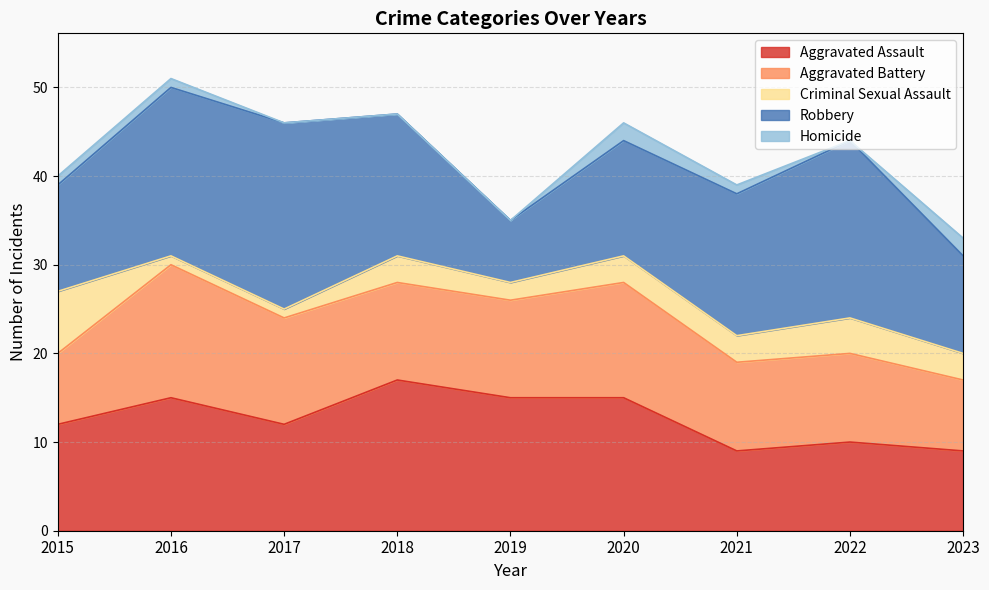

What is the maximum value for Aggravated Assault?

17